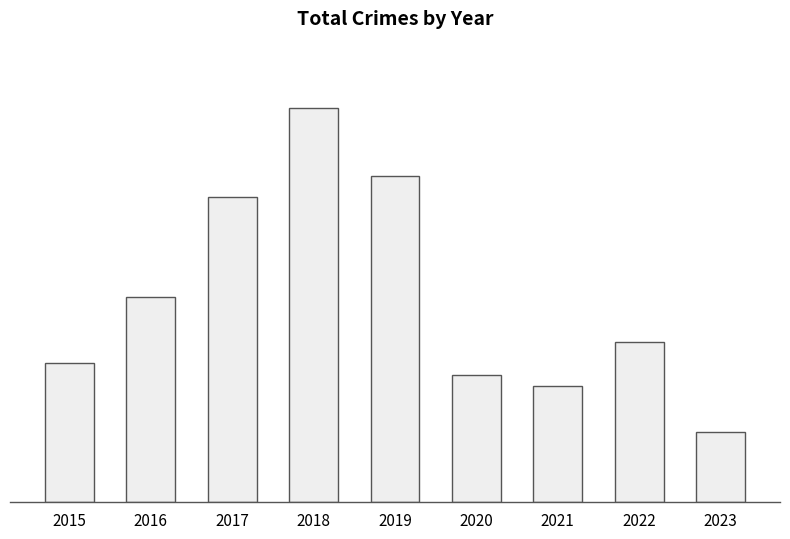

What is the value of the 4th bar from the left?

797